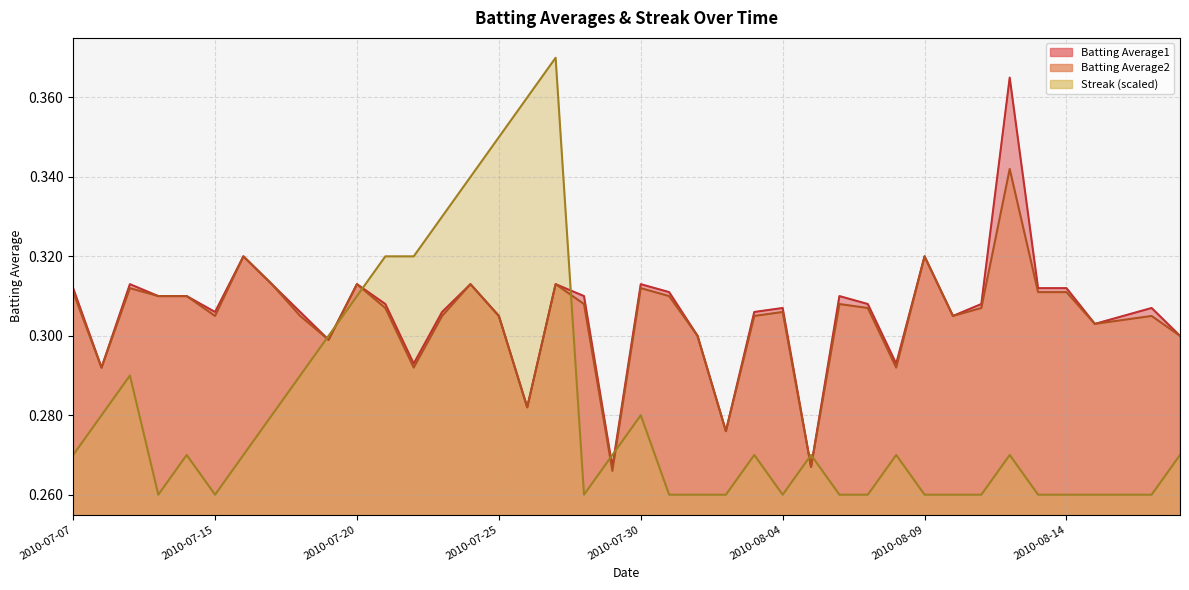

True or false: Streak has more than 2 points higher than both neighbors.

True